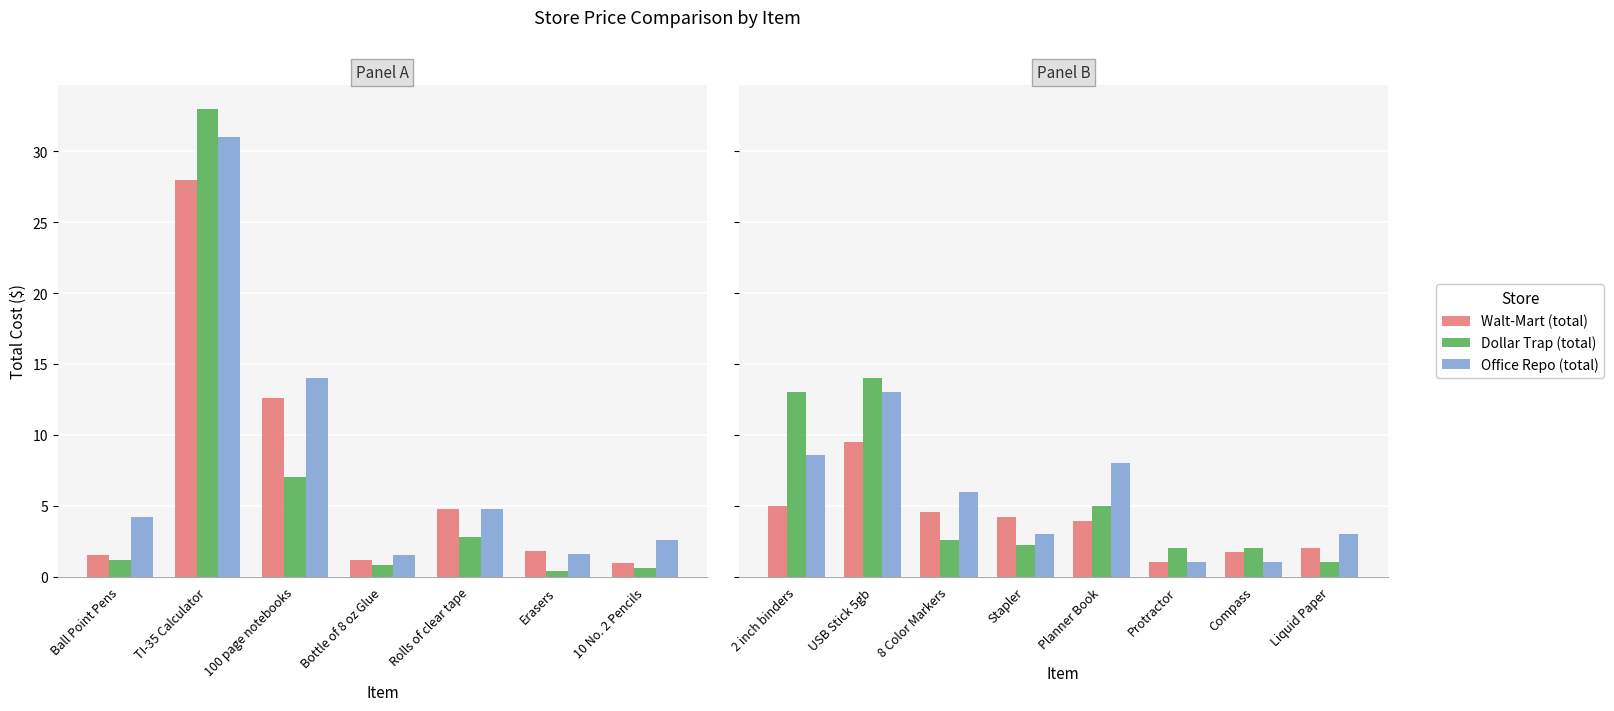

At which category does the chart reach its minimum across all series?

Protractor